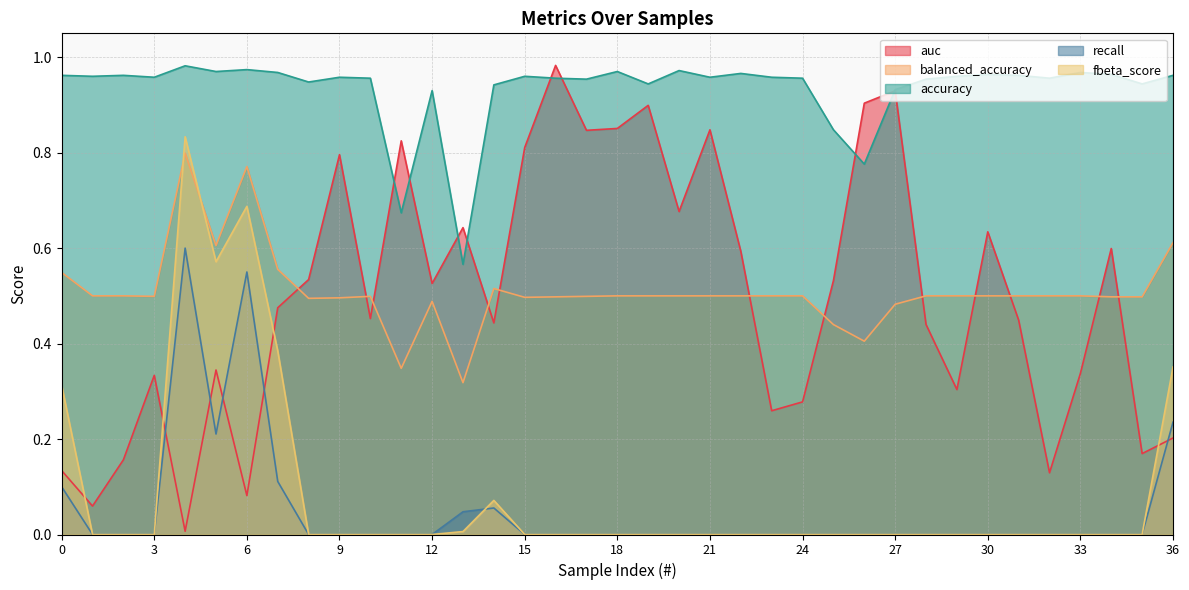

What is the spread (max minus min) of values at 9?

1.0